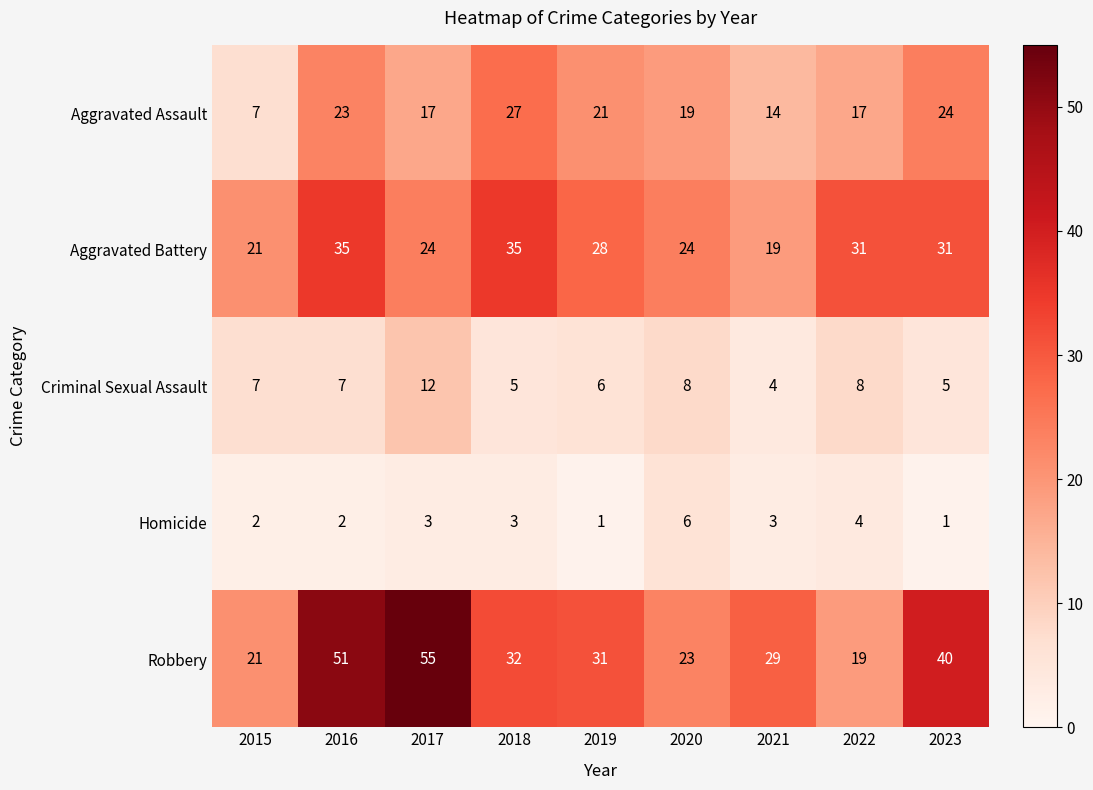

Which series has the largest range (max minus min)?

Robbery